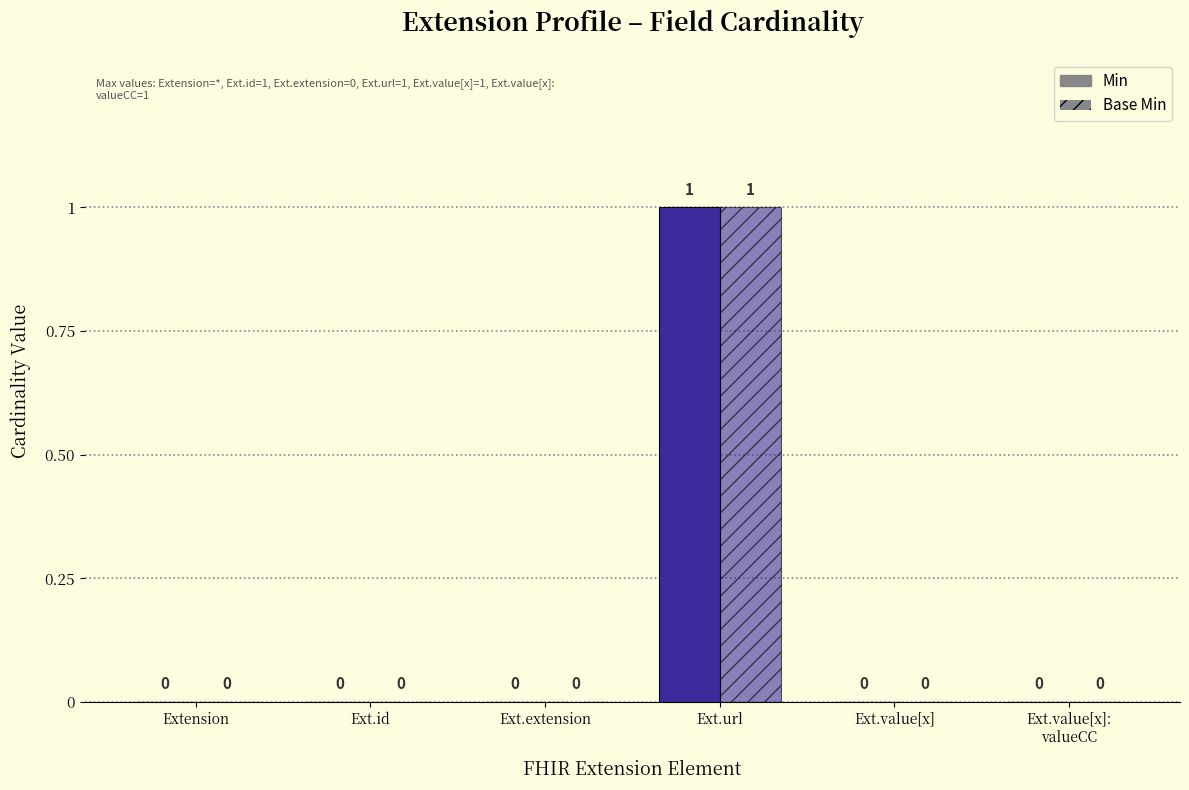

What is the difference between the maximum and minimum values in the Min series?

1